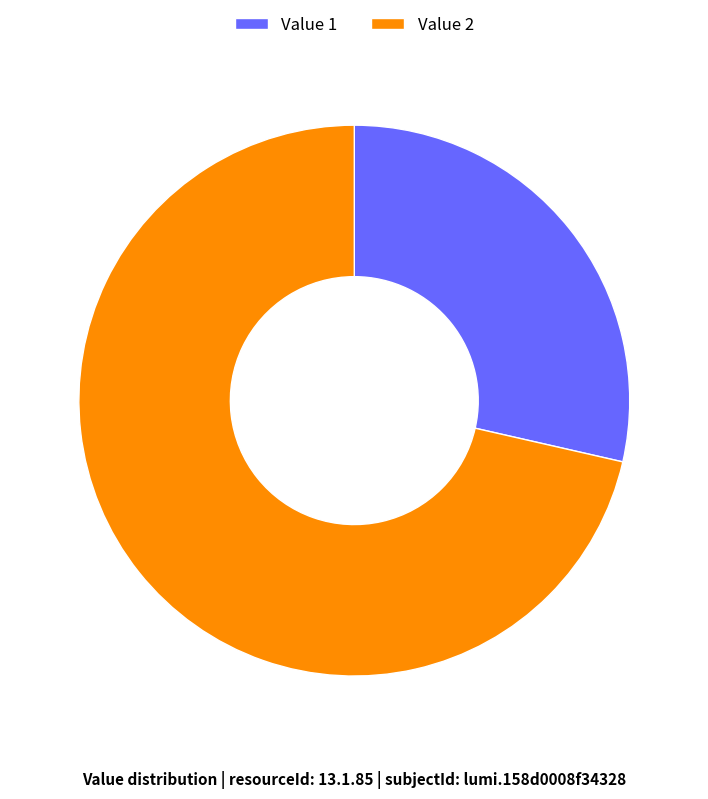

Does Value 2 represent more than half of the total?

Yes